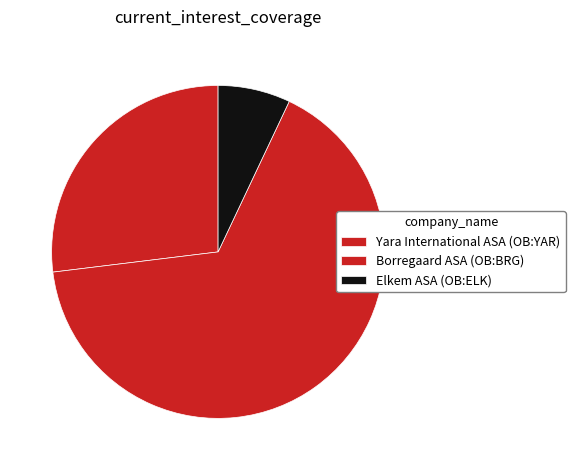

To the nearest percent, what is the average slice percentage?

33%